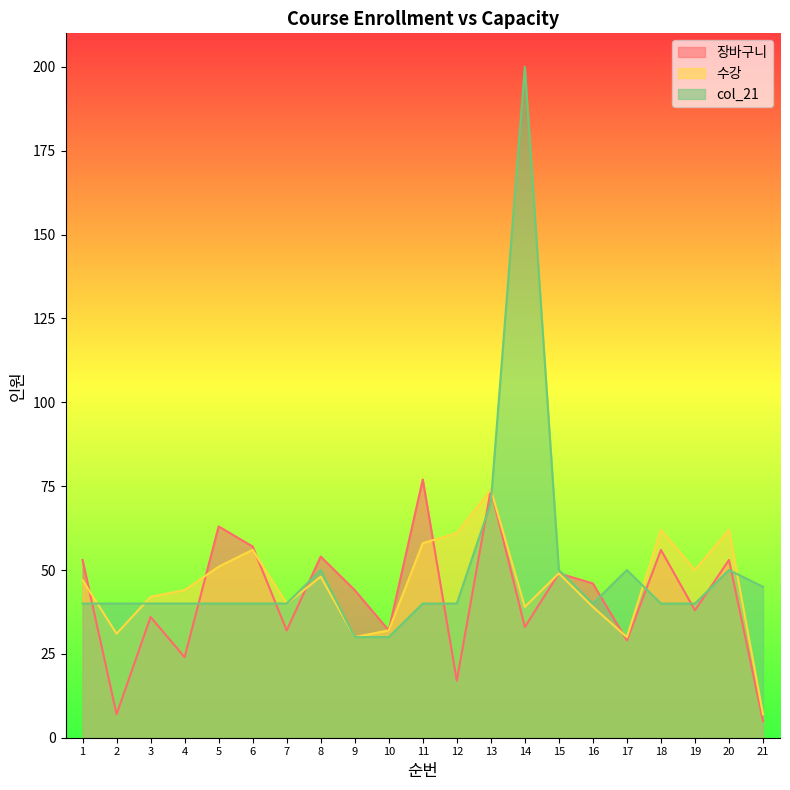

Is the value of 장바구니 at 10 greater than the value of 수강 at 10?

No